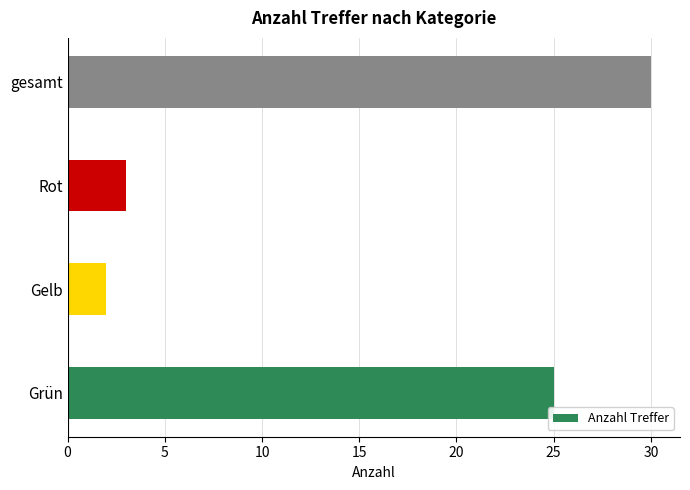

Rank the categories by value from lowest to highest.

Gelb, Rot, Grün, gesamt